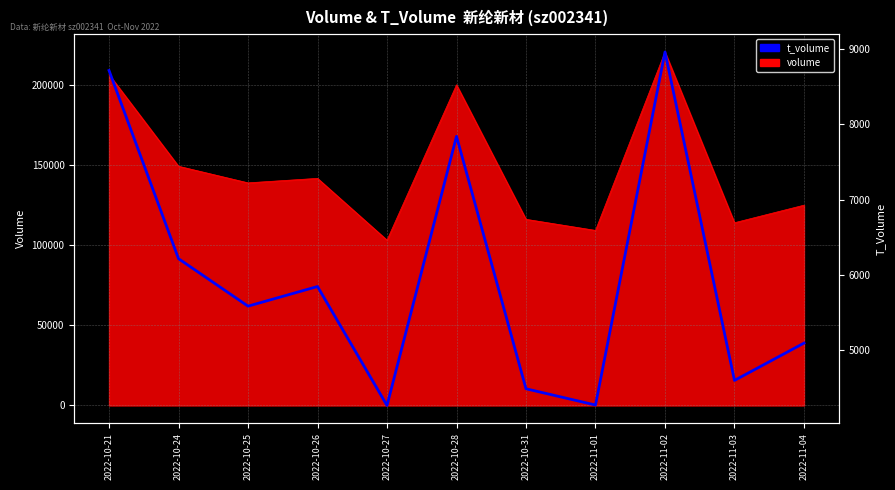

The chart shows a value of 2975 at 2022-10-24. True or false?

False